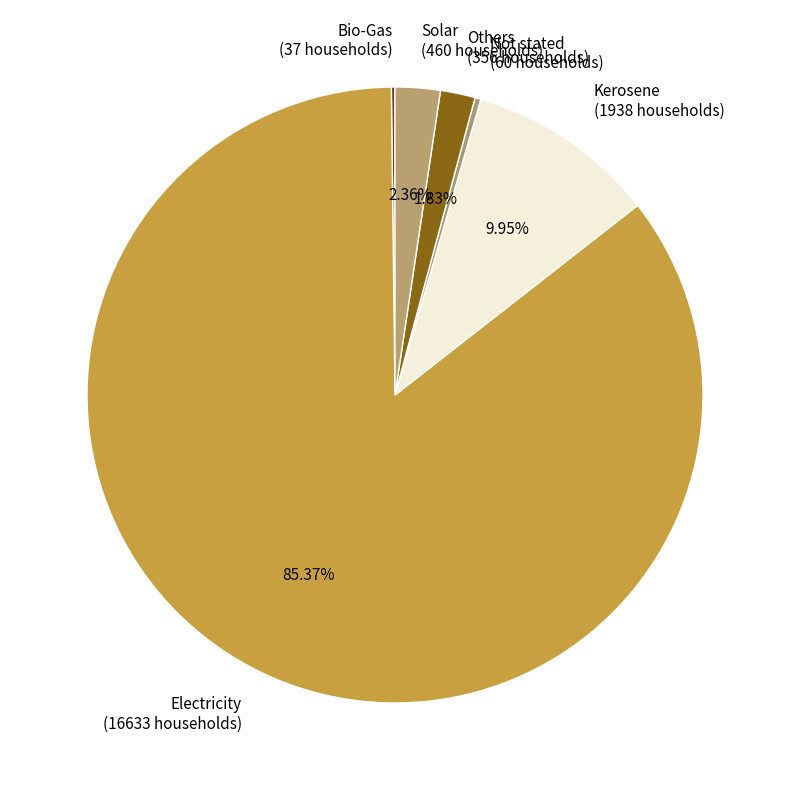

What is the largest slice in the pie chart?

Electricity